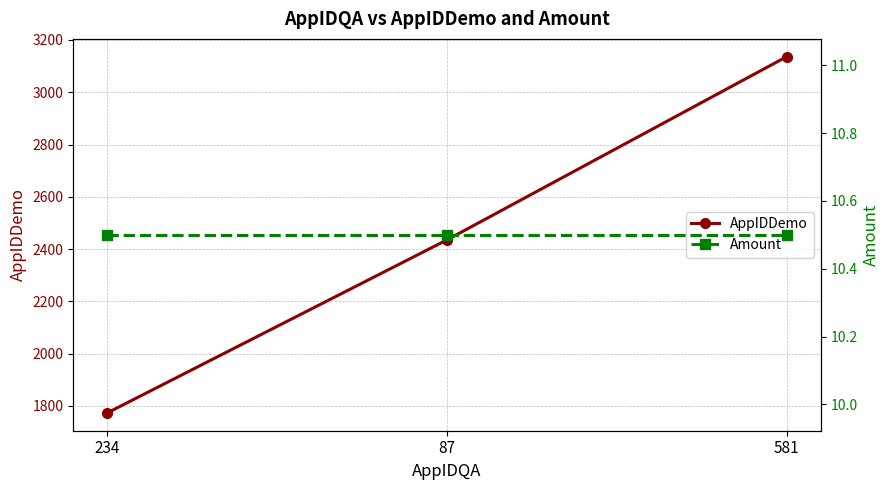

List the labels in order of Amount value, smallest first.

234, 87, 581